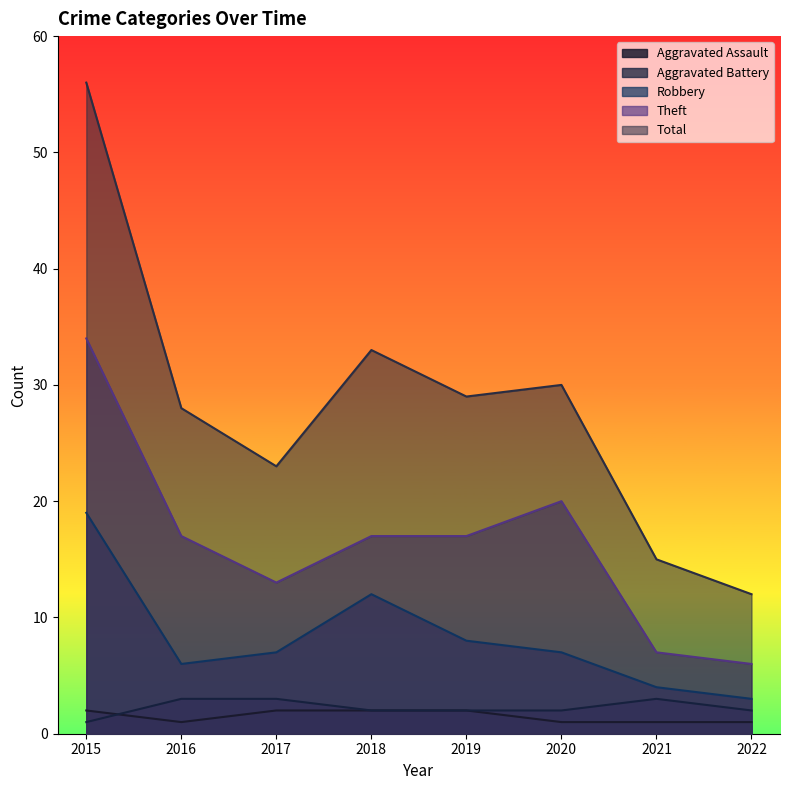

How many series are shown in this chart?

5